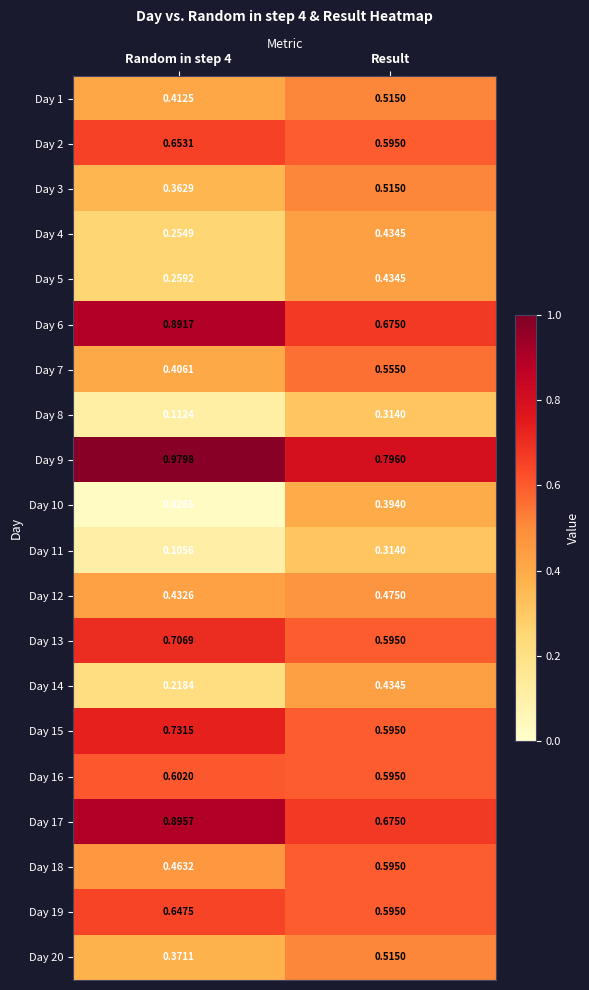

At which category is the sum across all series the highest?

Result